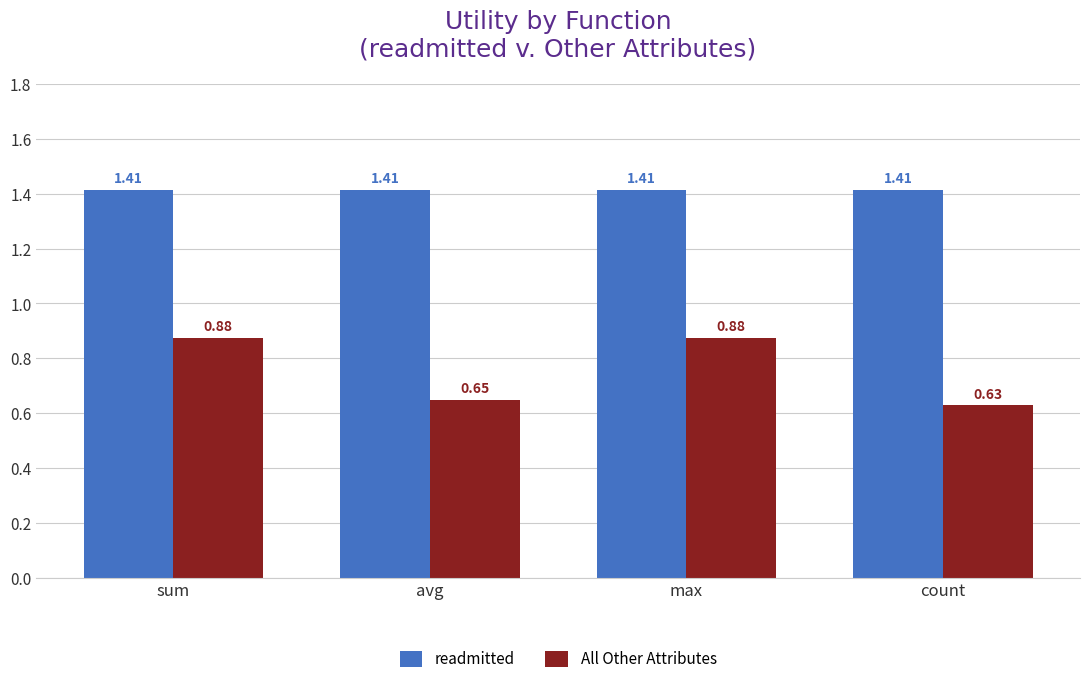

Which category has the lowest value across all series?

count